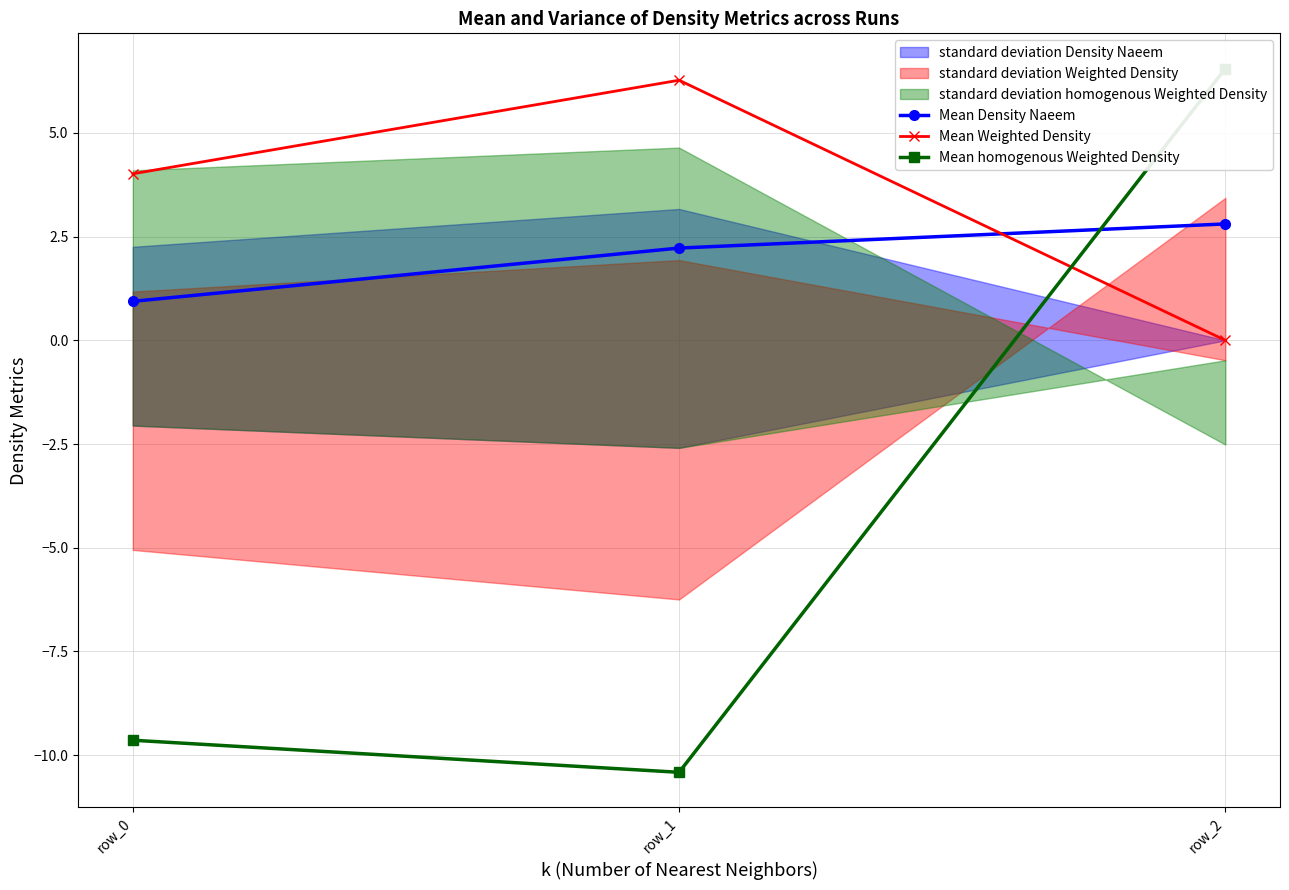

How many values in the Mean Weighted Density series are below 4?

1